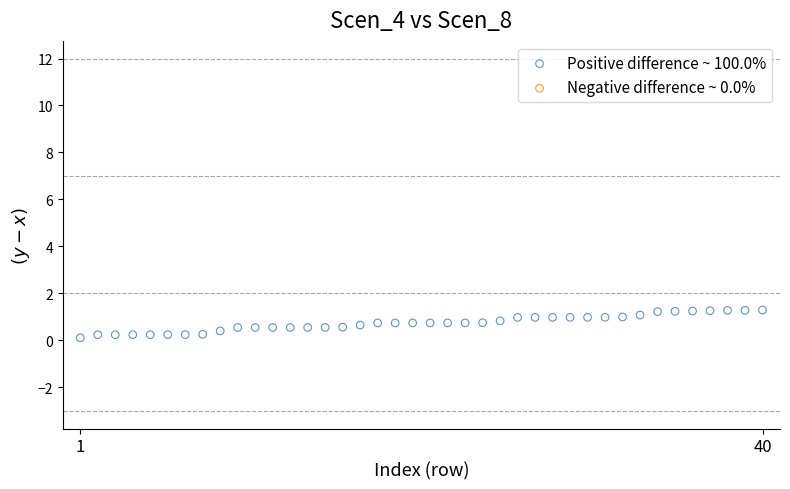

What is the range of X values (max minus min)?

39.0